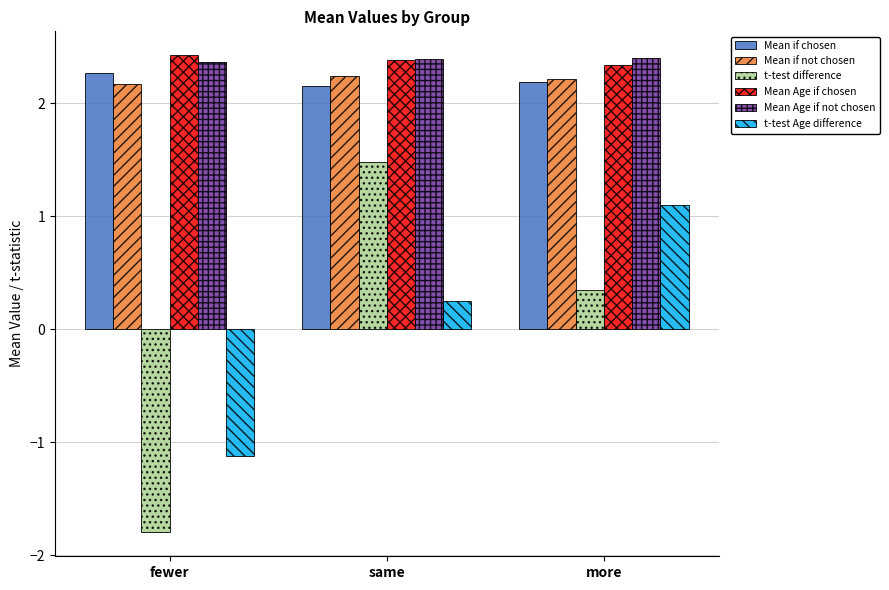

How many data points in t-test Age difference are less than 0?

1